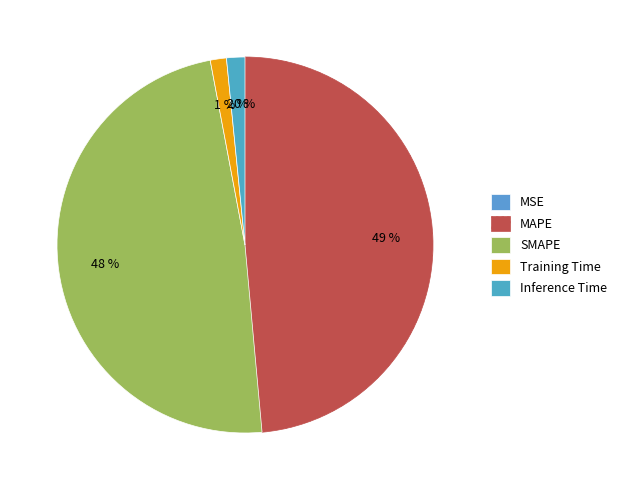

To the nearest percent, what portion does Inference Time represent?

2%